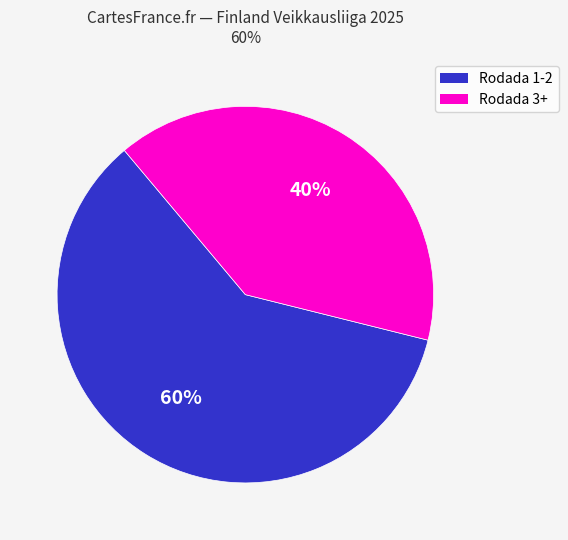

To the nearest percent, what is the average slice percentage?

50%